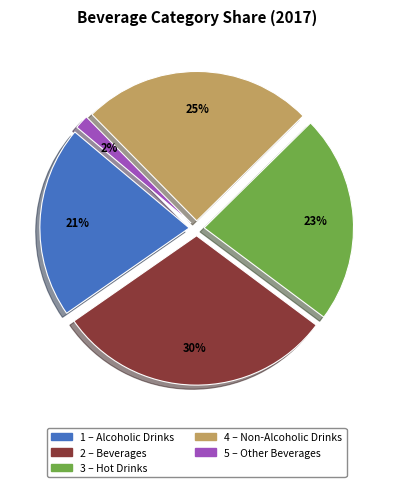

Is there any slice that represents more than half of the pie?

No